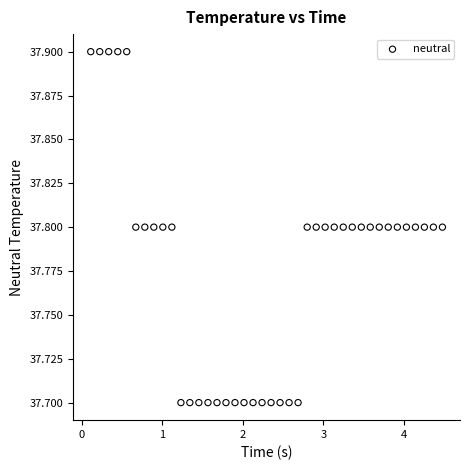

What is the range of X values (max minus min)?

4.4